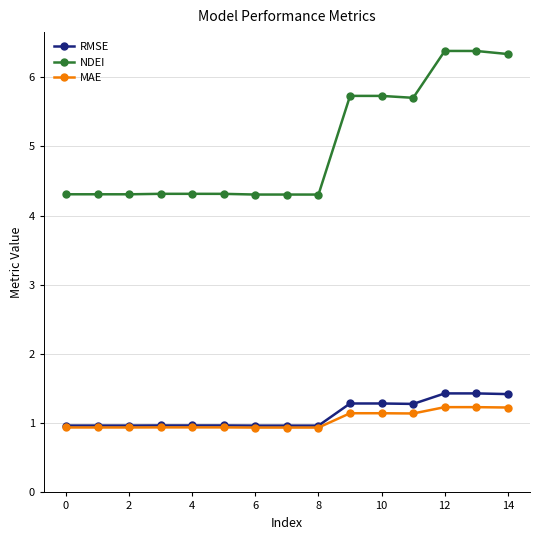

What is the difference between the maximum and second lowest values in the RMSE series?

0.5